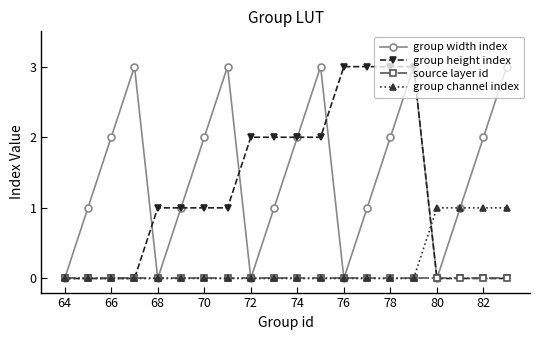

Which series has the largest total across all categories?

group width index